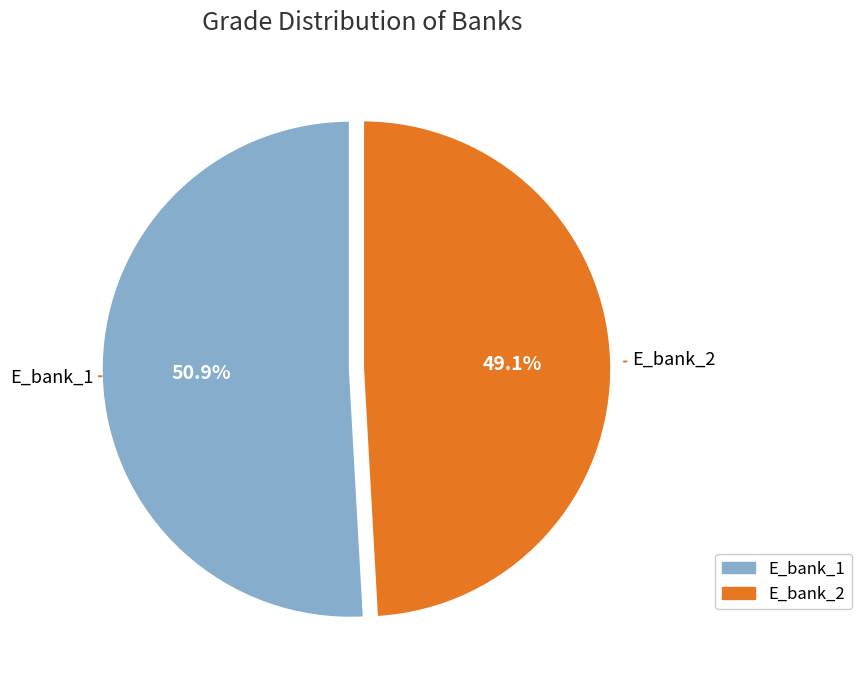

What is the ratio of the value at E_bank_2 to the value at E_bank_1?

1.0